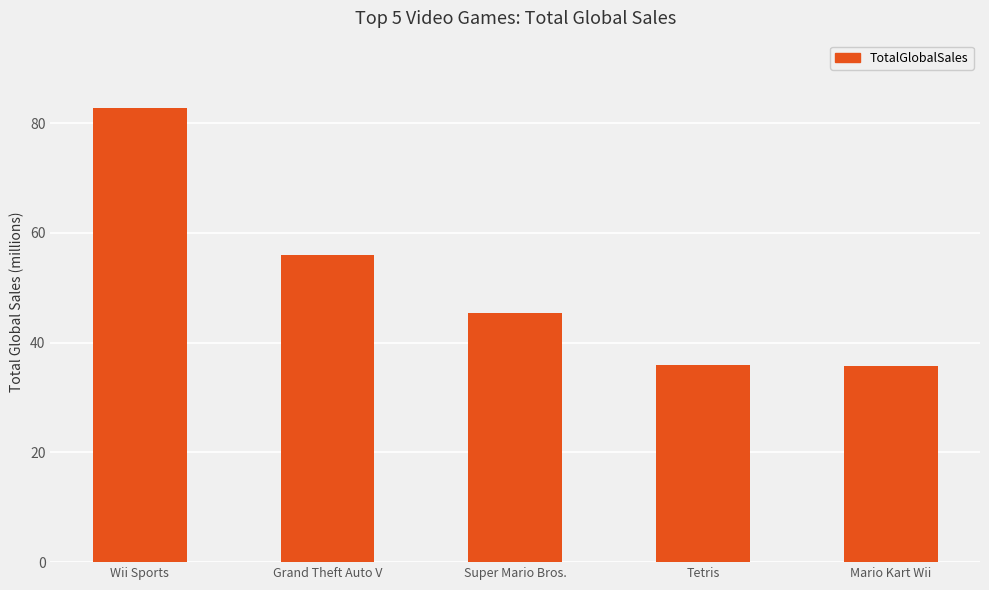

What is the difference between the values at Super Mario Bros. and Tetris?

9.5